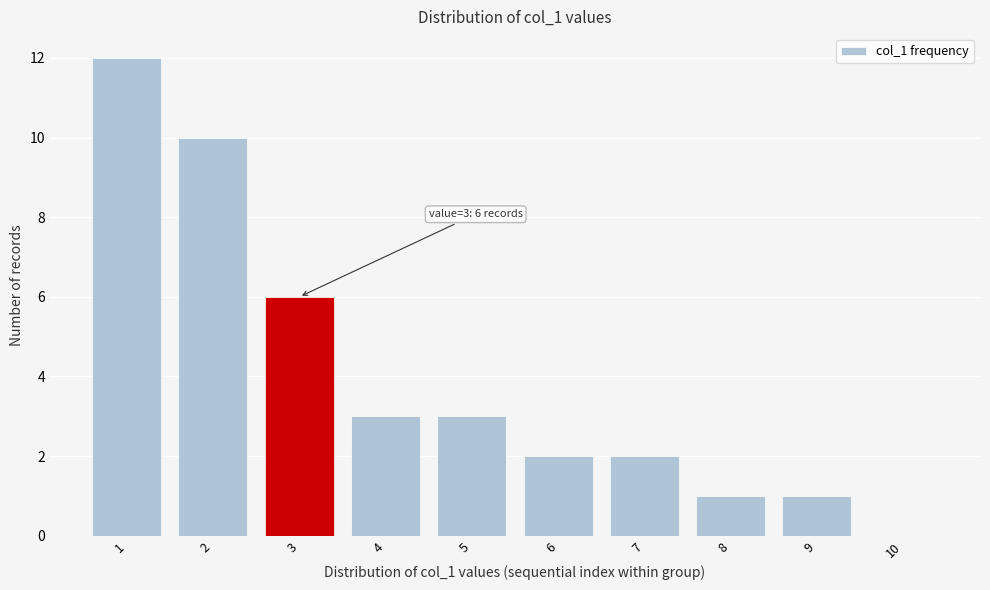

Which range on the x-axis has the tallest bar?

0.5 to 1.5